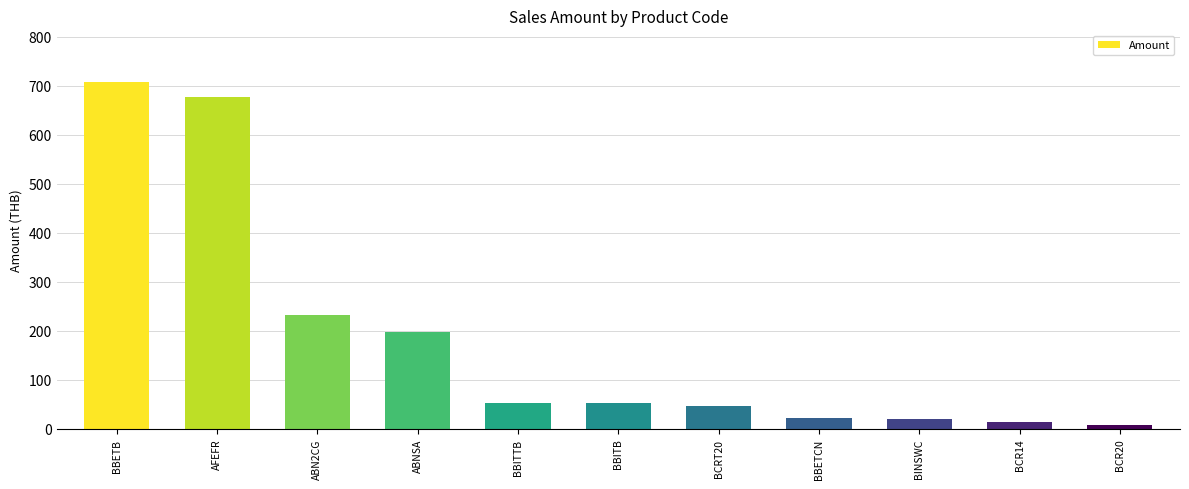

Which category has the highest value across all series?

BBETB